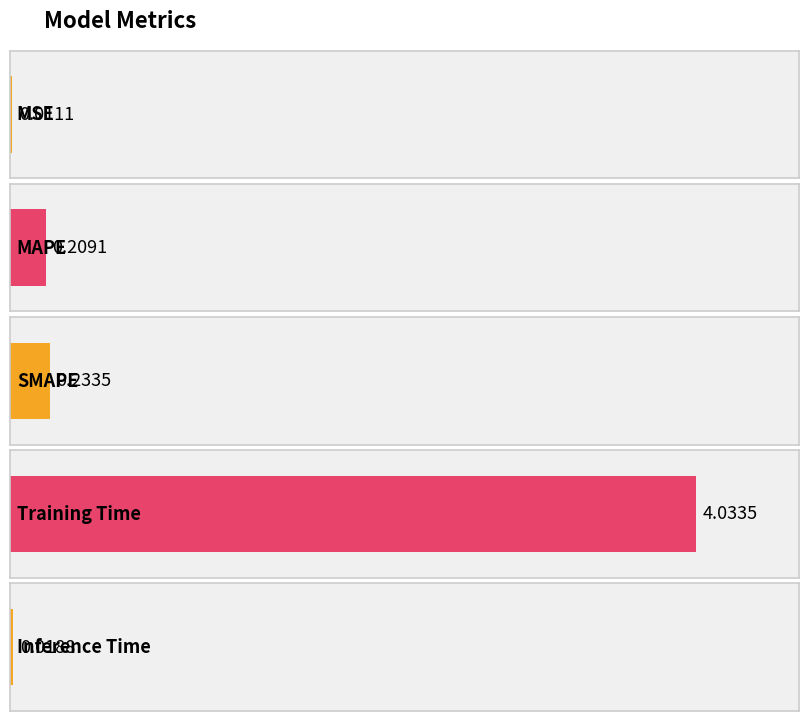

What is the difference between the maximum and minimum values?

4.0